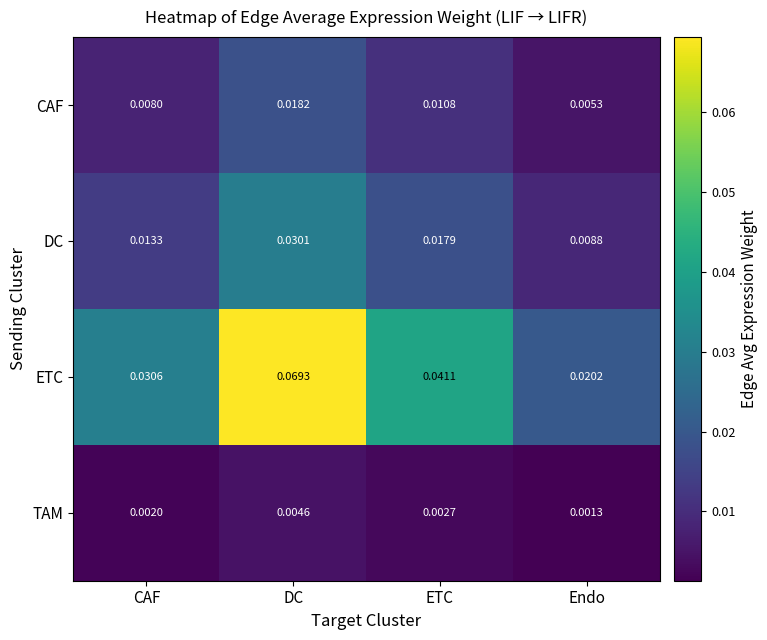

Which series changed the most between ETC and Endo?

ETC